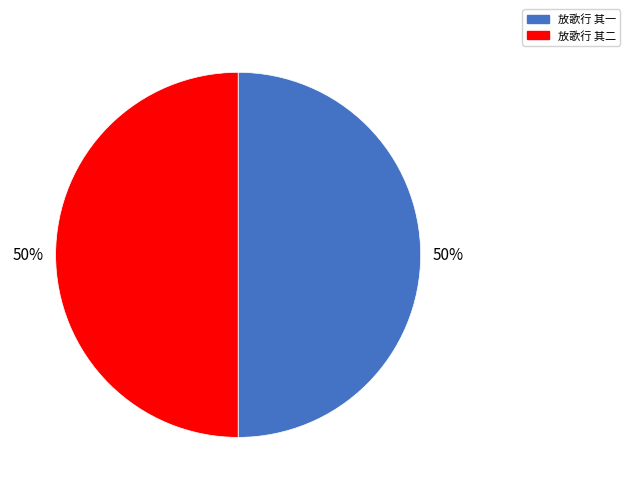

Do 放歌行 其一 and 放歌行 其二 together represent more than half of the pie?

Yes